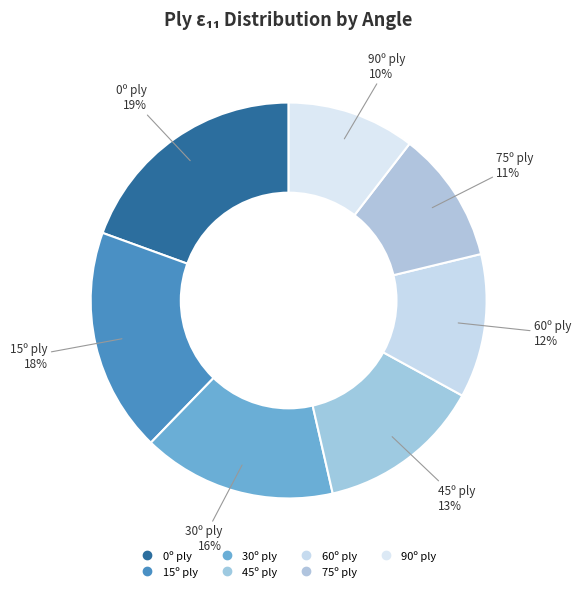

How many slices are in this pie chart?

7